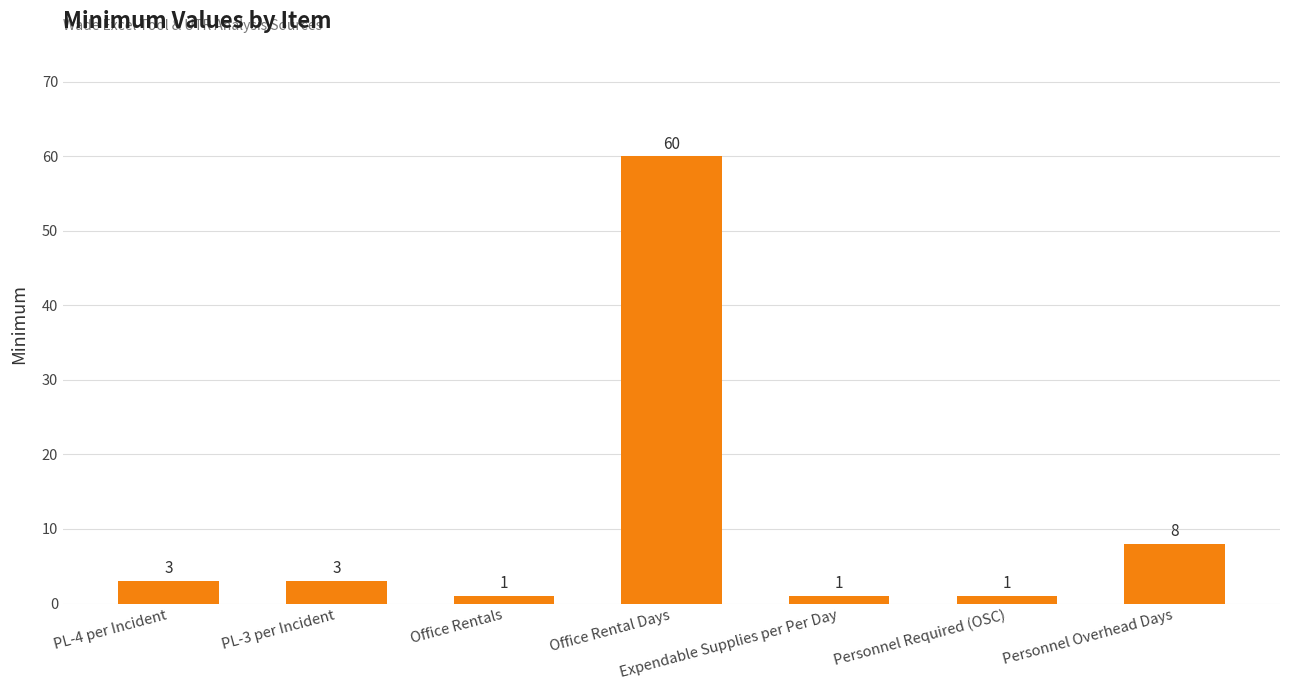

Is it true that the value at Personnel Overhead Days is 8?

True